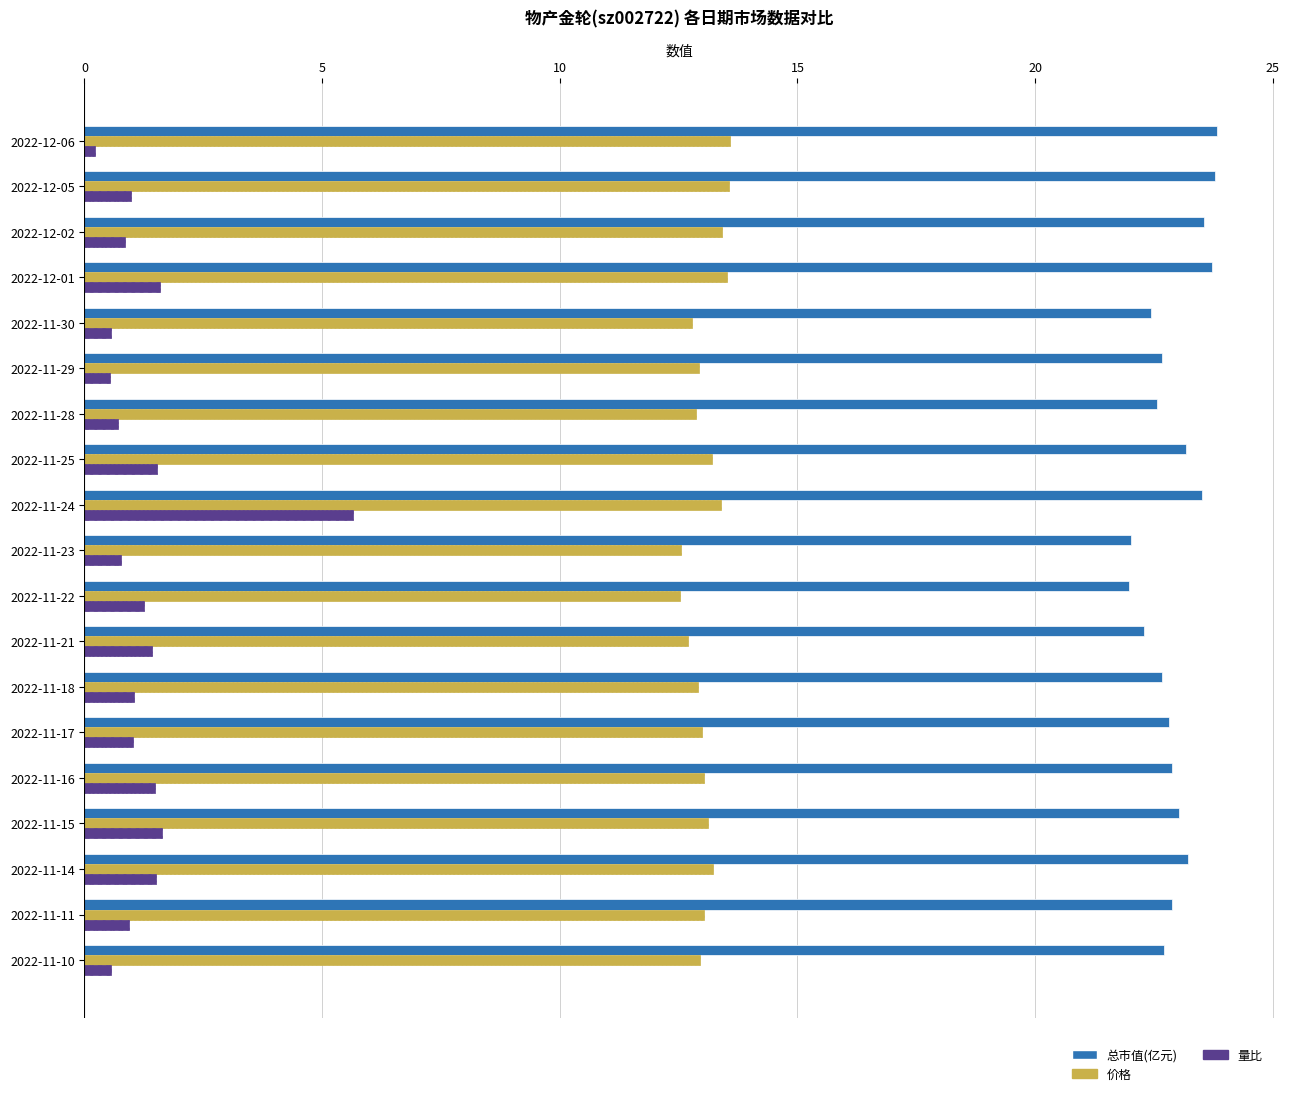

Which series has the widest spread of values?

量比